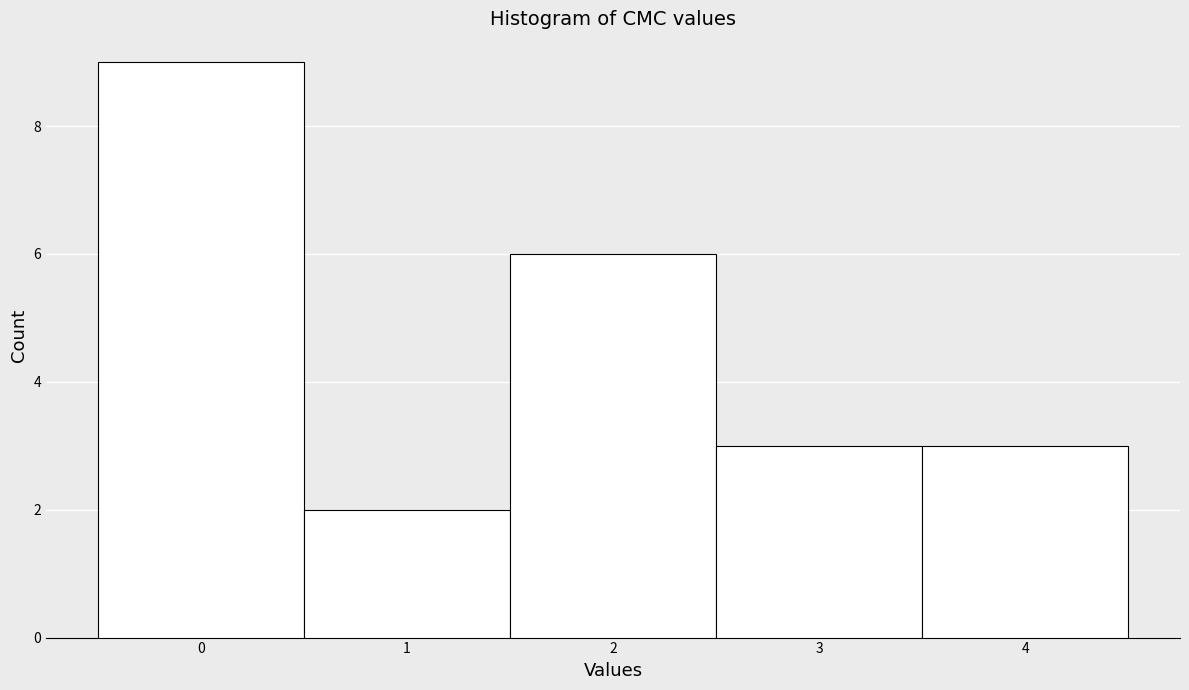

Over which range of the x-axis is the bar tallest?

-0.5 to 0.5